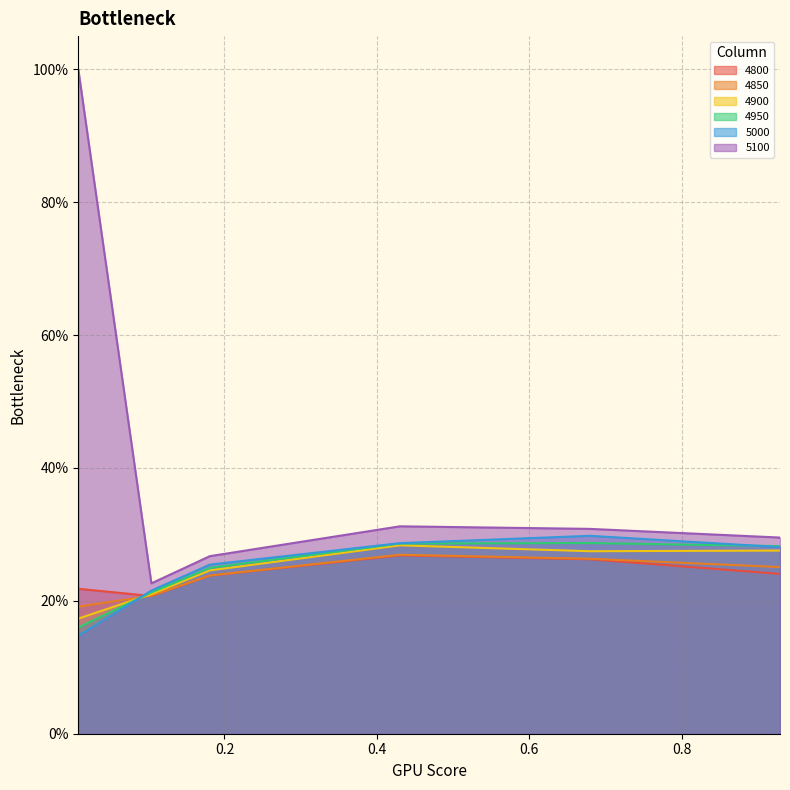

At which label does 5100 reach its peak?

0.00821917808219178